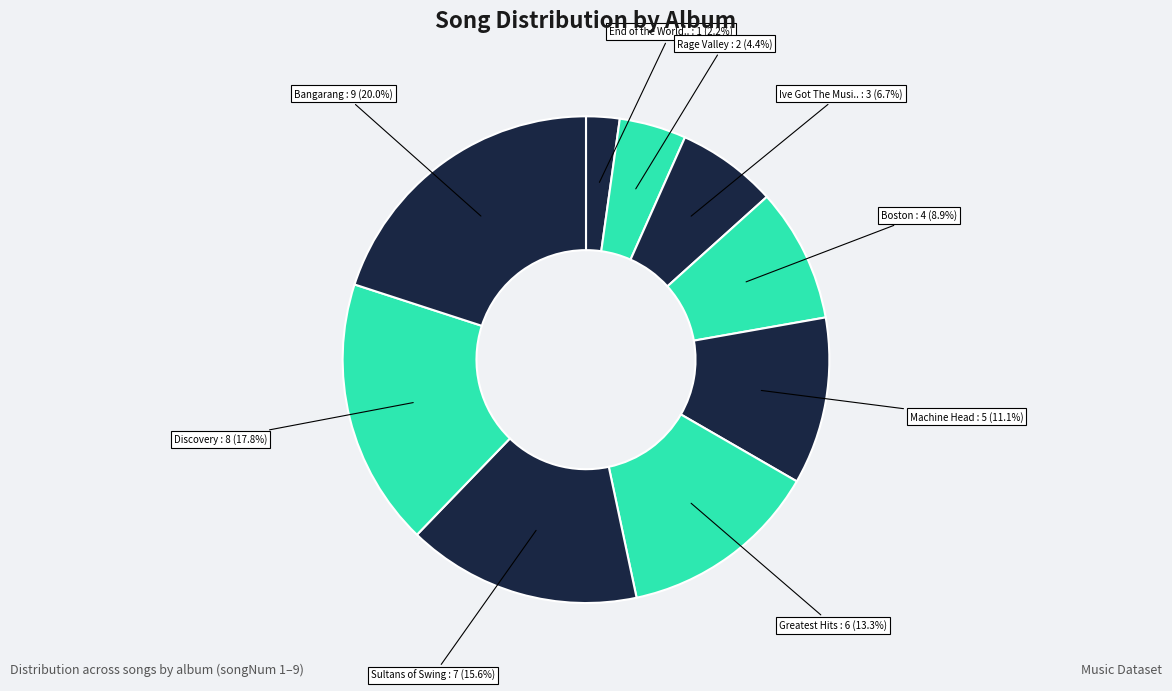

Which slice is the smallest?

End of the World Party